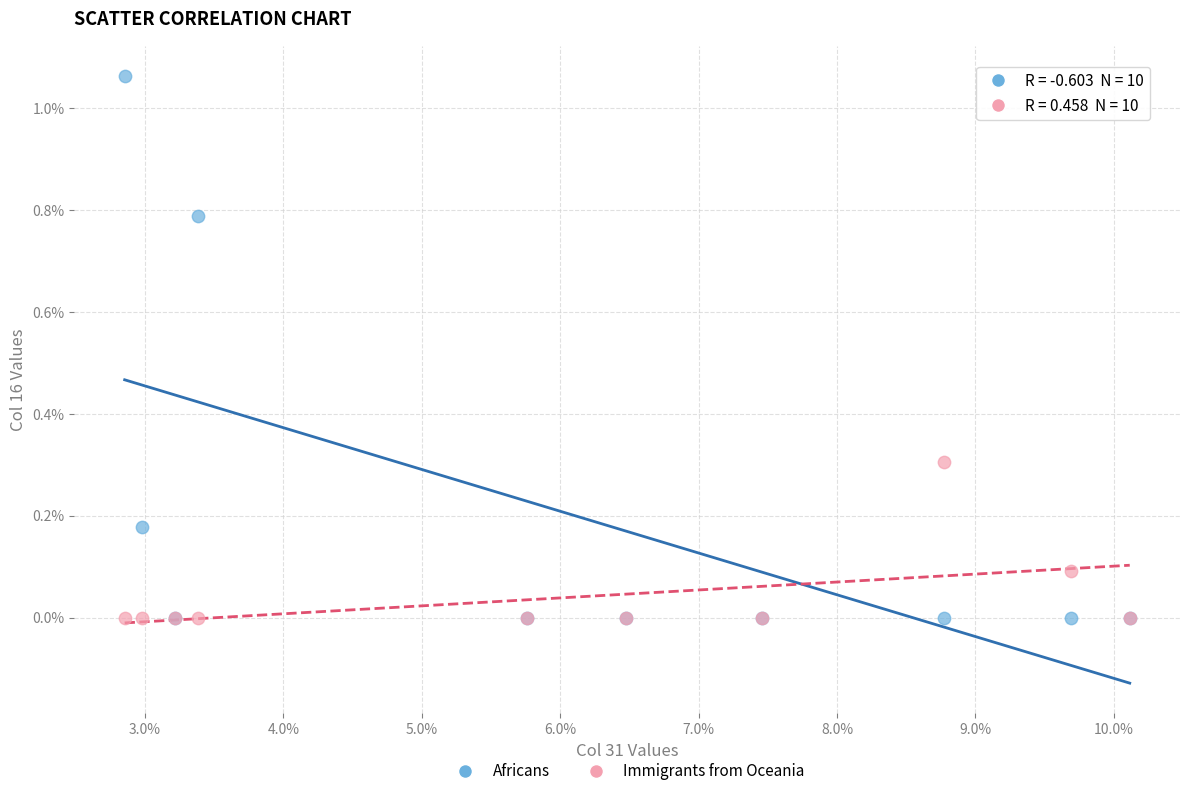

Which series reaches the maximum Y coordinate?

Africans